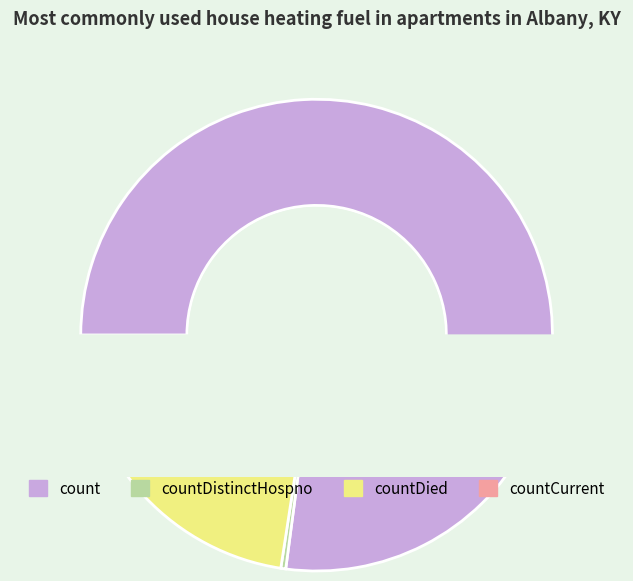

Is there any slice that represents more than half of the pie?

Yes